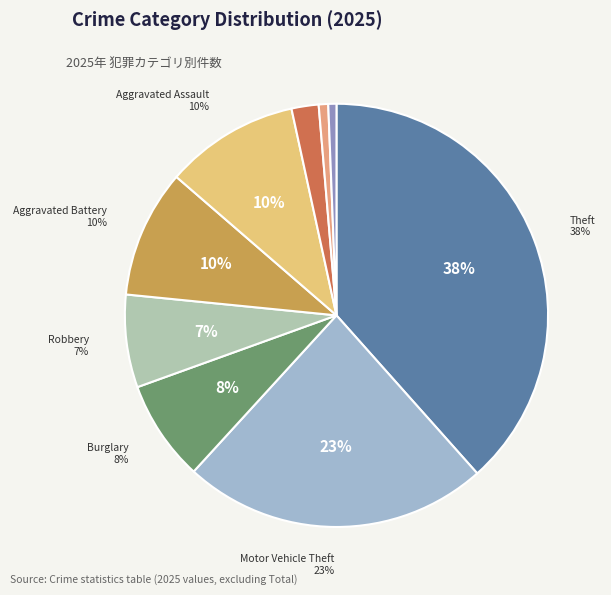

Which category has the biggest portion of the pie?

Theft